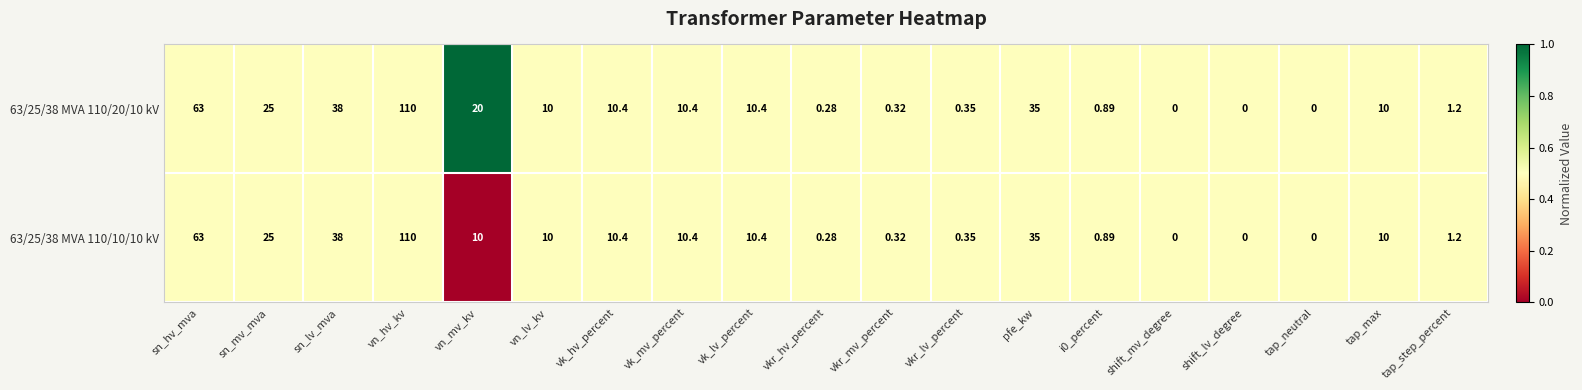

Which category has the highest value across all series?

vn_hv_kv